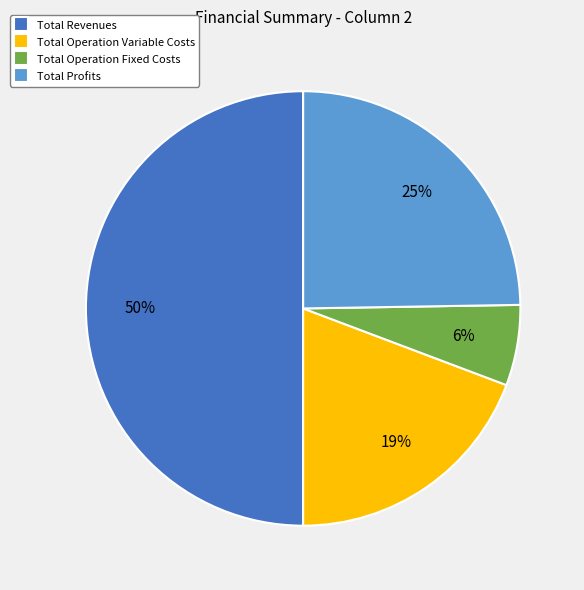

What is the ratio of the value at Total Operation Variable Costs to the value at Total Revenues?

0.4